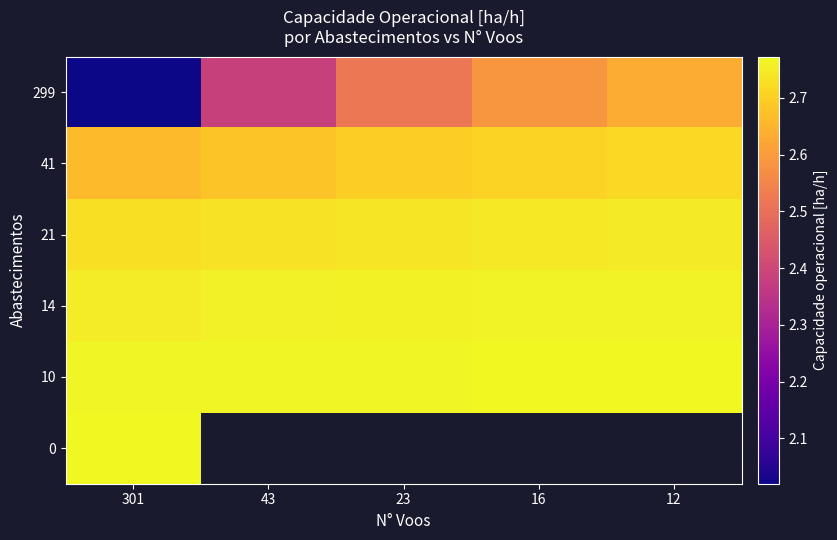

At how many categories does at least one series exceed 2?

5